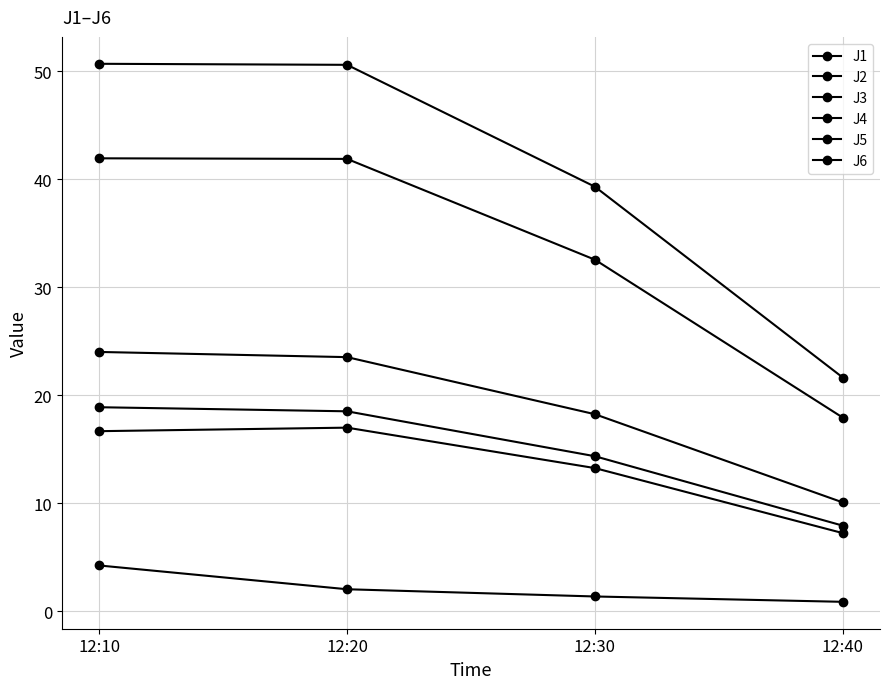

How many series are shown in this chart?

6